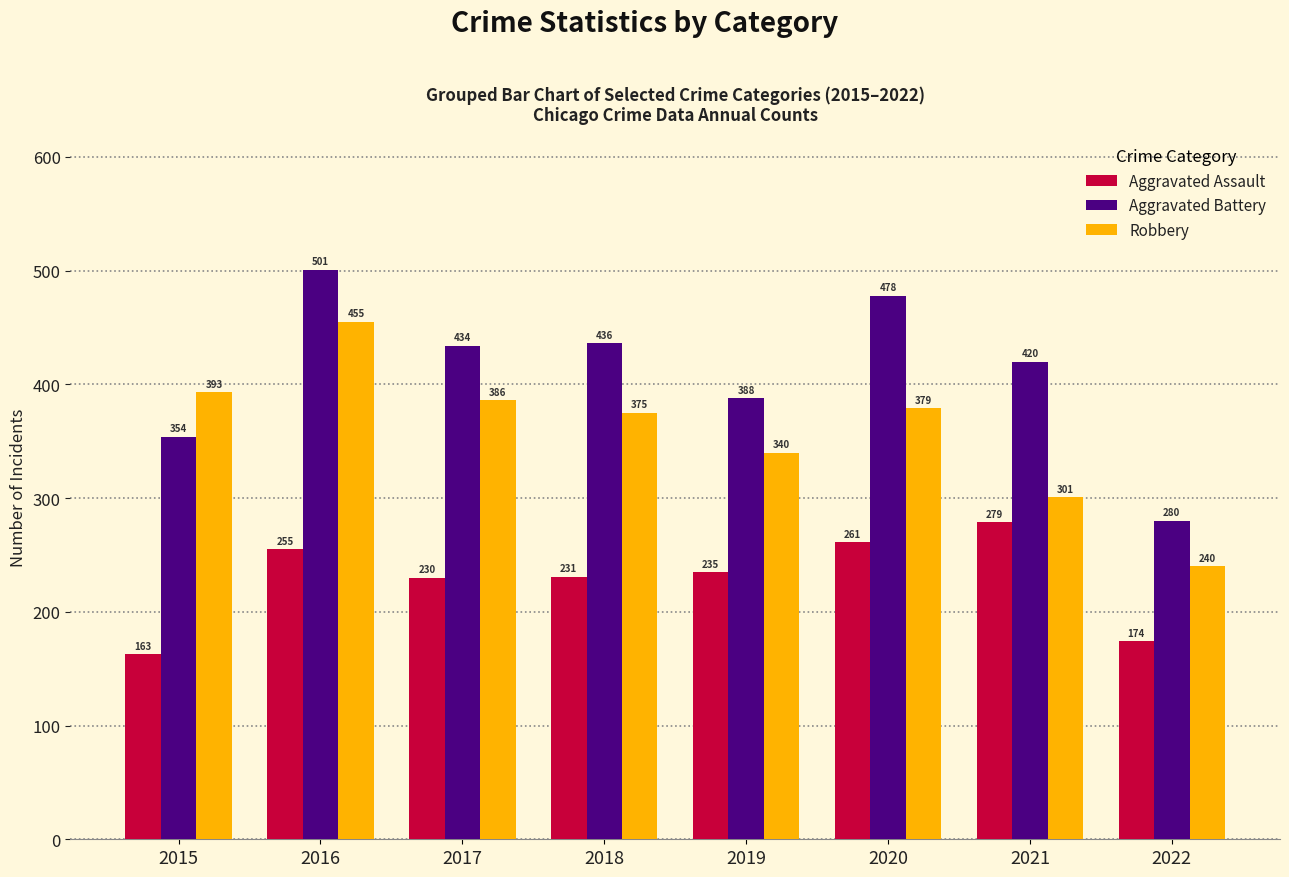

At which category is the sum across all series the highest?

2016